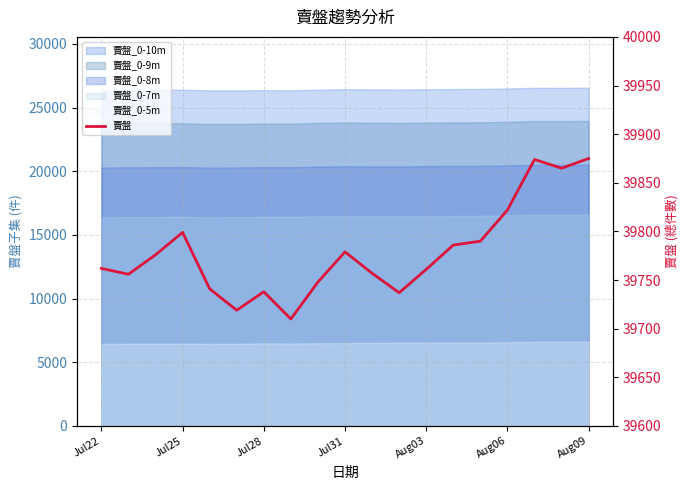

What is the sum of all values?

755795